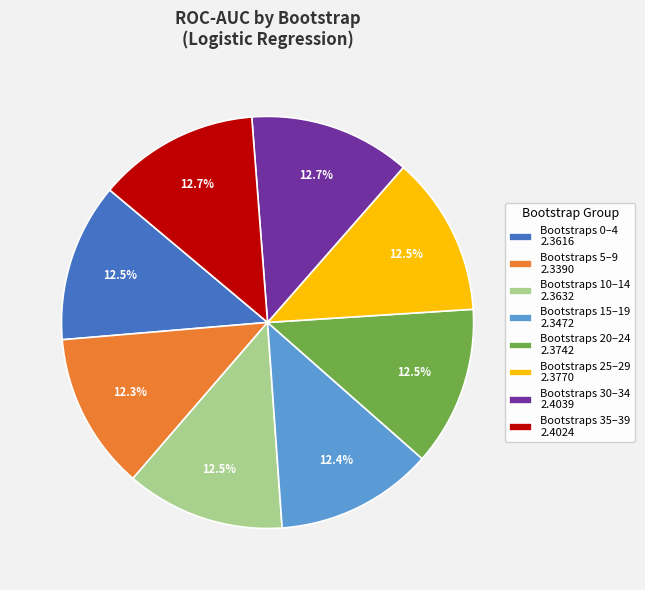

Does any single category account for the majority?

No